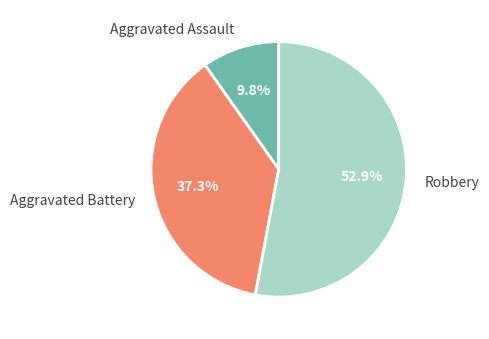

Which slice is the smallest?

Aggravated Assault